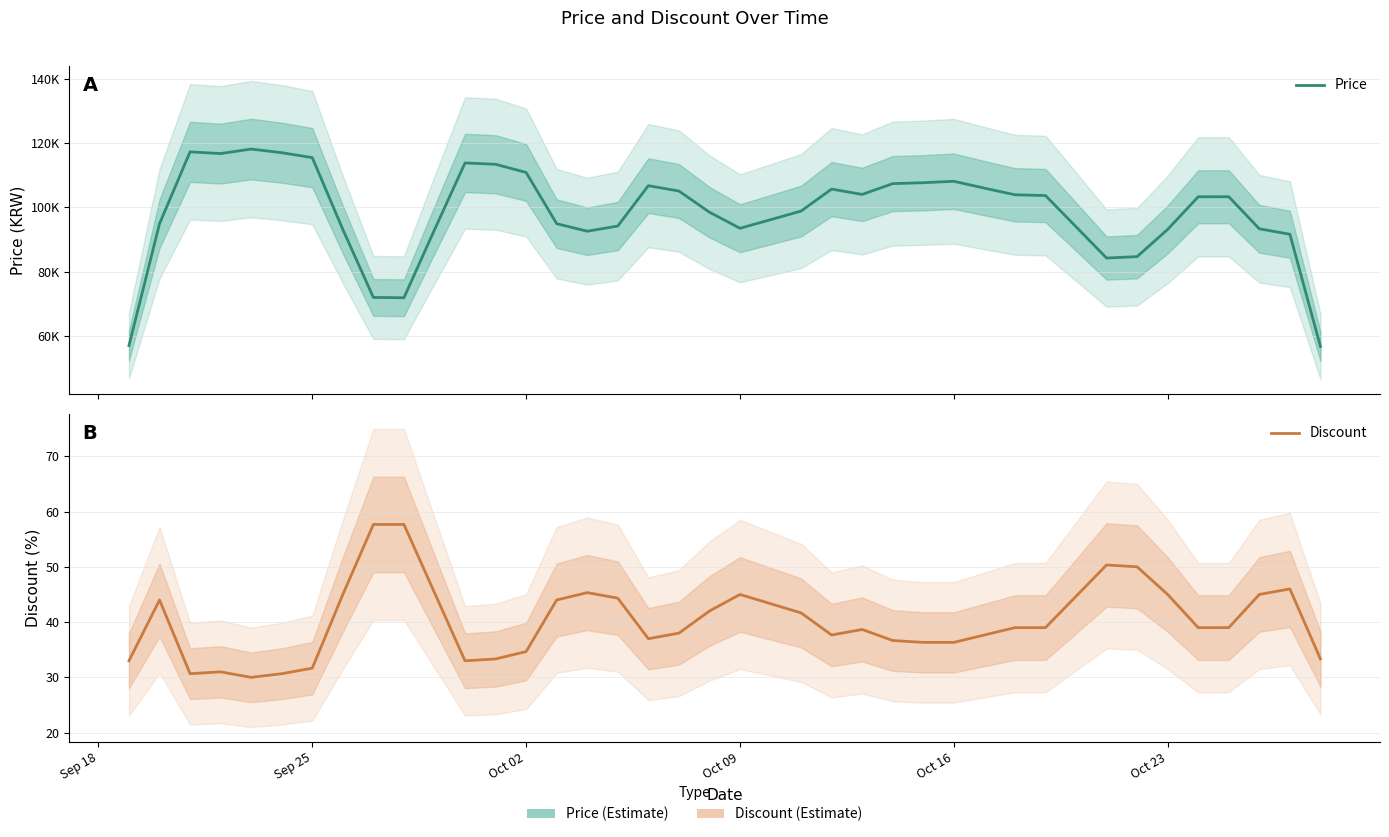

At how many categories does at least one series exceed 41500?

40